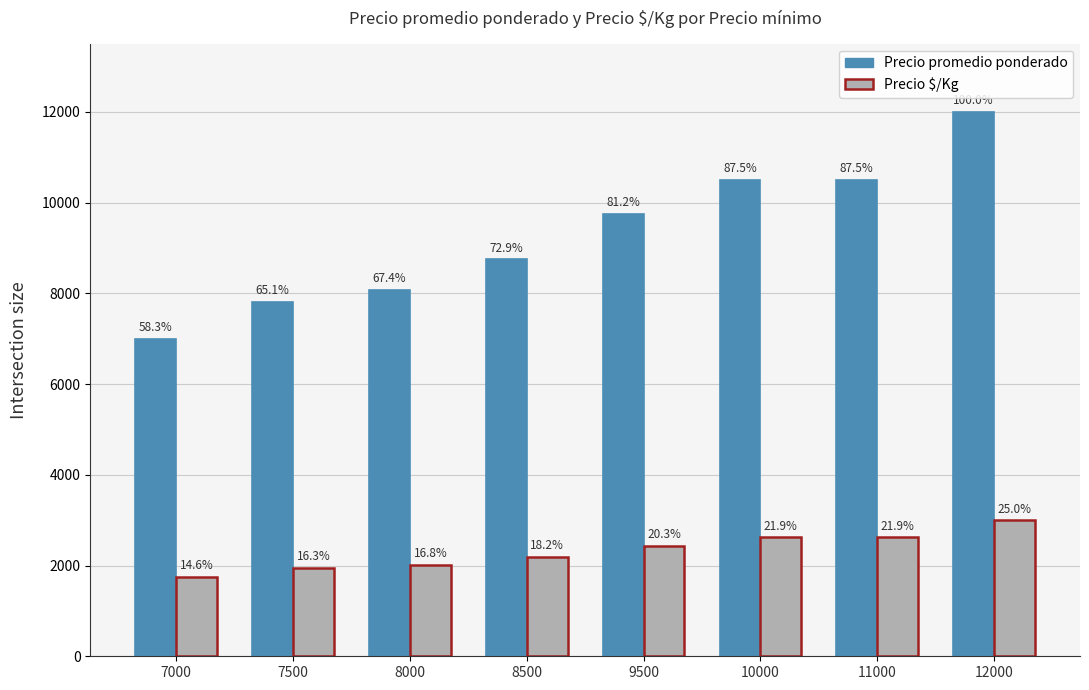

The Precio promedio ponderado series shows 7000 at 7000. True or false?

True